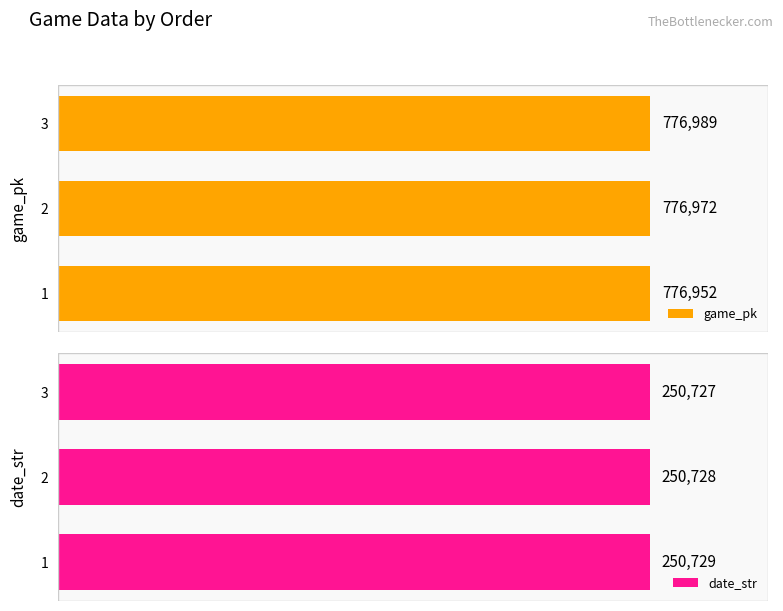

What is the sum of all game_pk values?

2330913